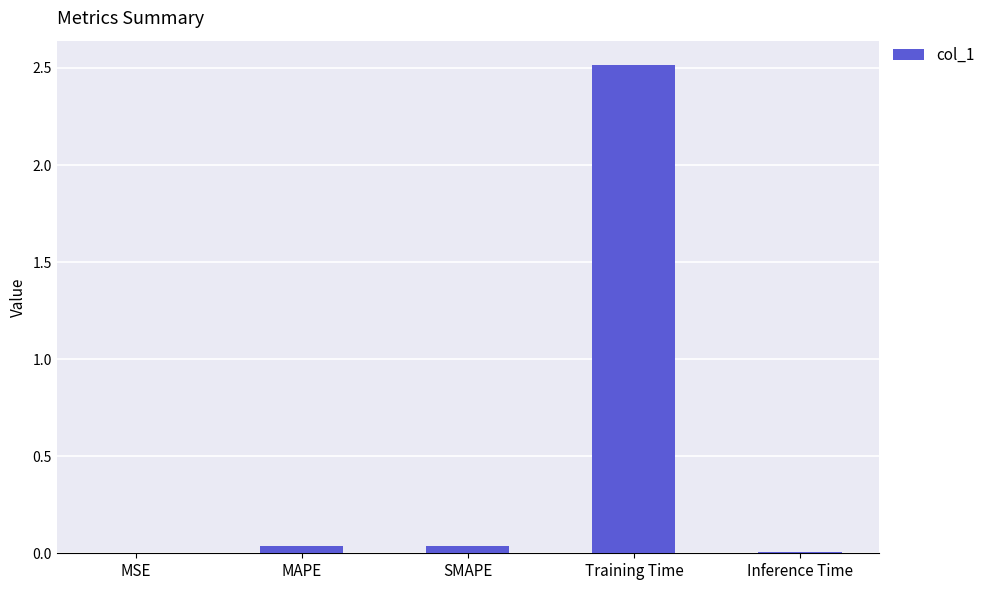

The value at SMAPE is 0.0. True or false?

True